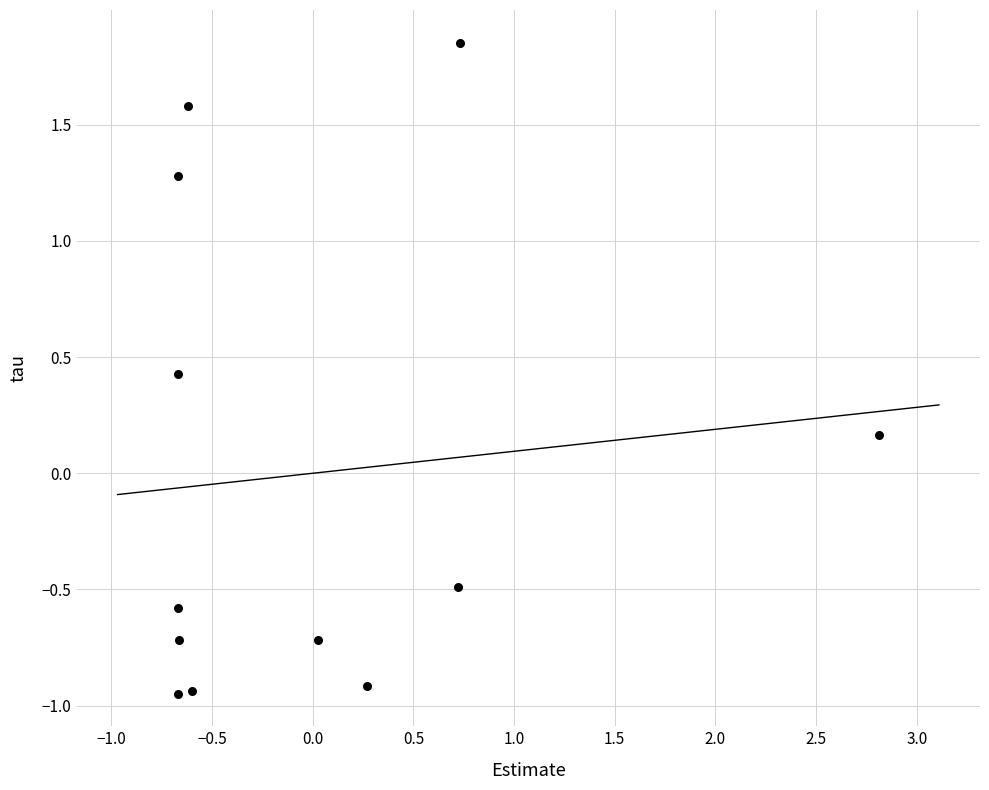

What is the range of Y values (max minus min)?

2.8